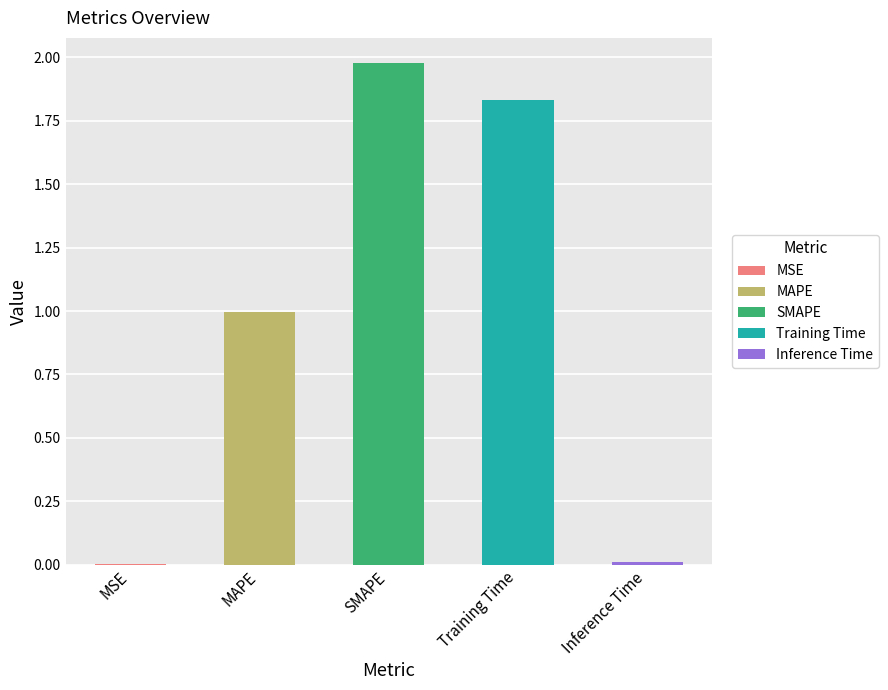

What is the label of the 5th bar from the right?

MSE